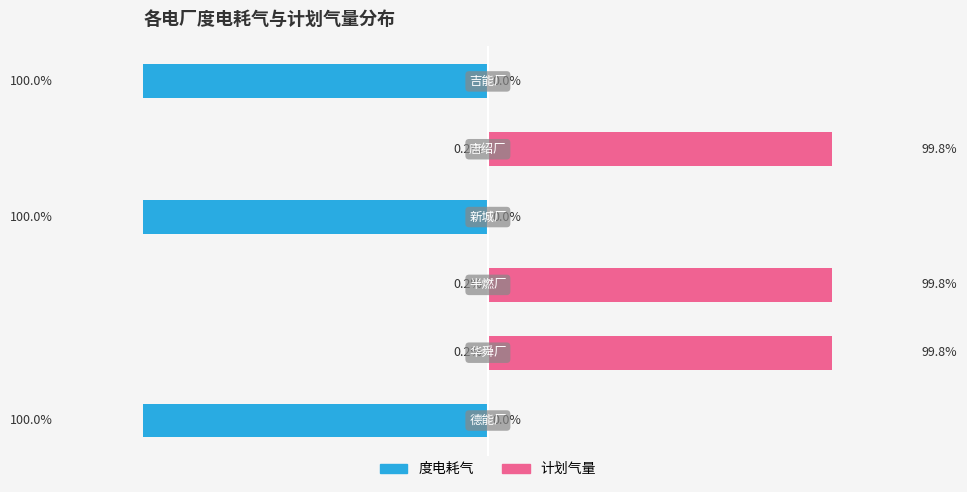

True or false: 计划气量 has a value of 67.9 at −80.

False